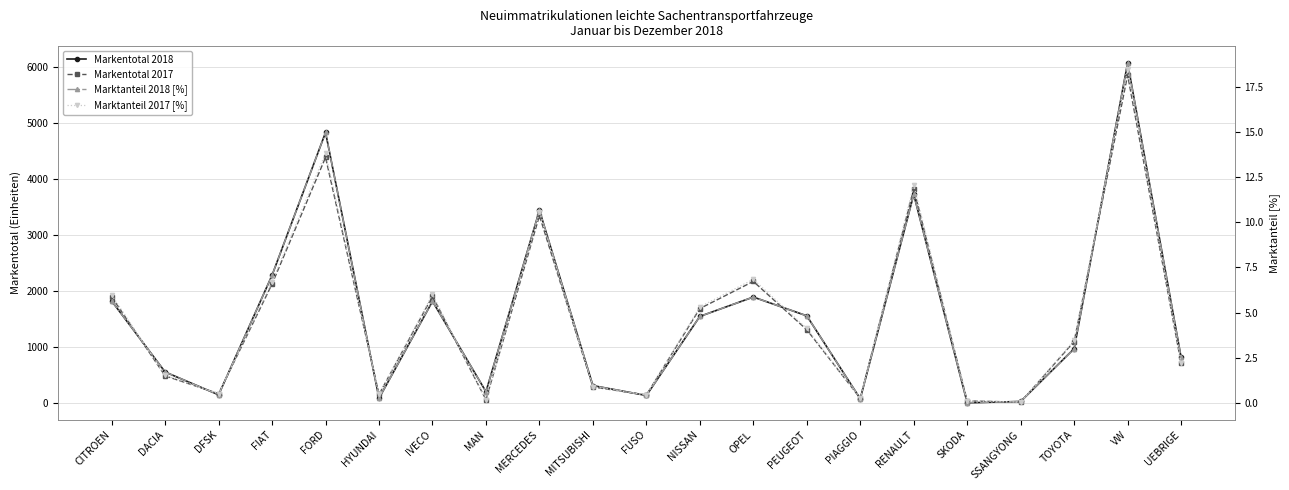

How many values in the Markentotal 2017 series are below 1095?

10